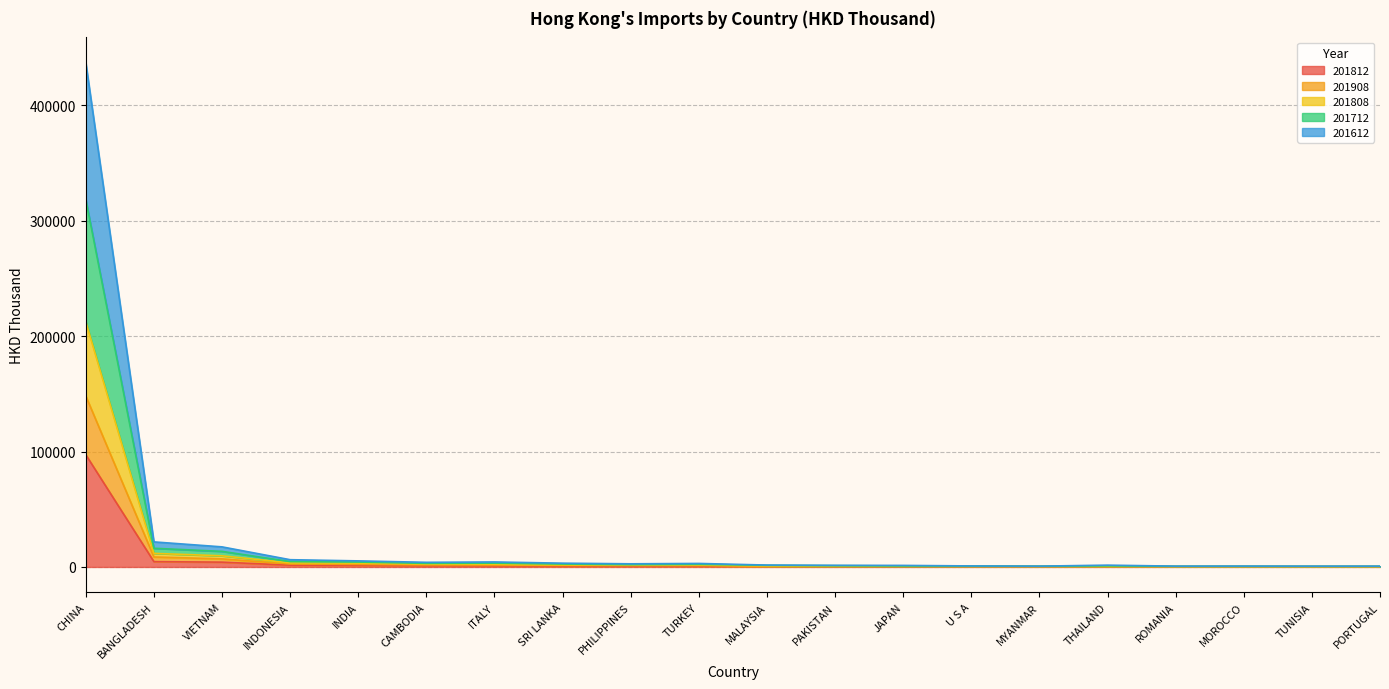

Is it true that 201612 equals 2859.2 at SRI LANKA?

False